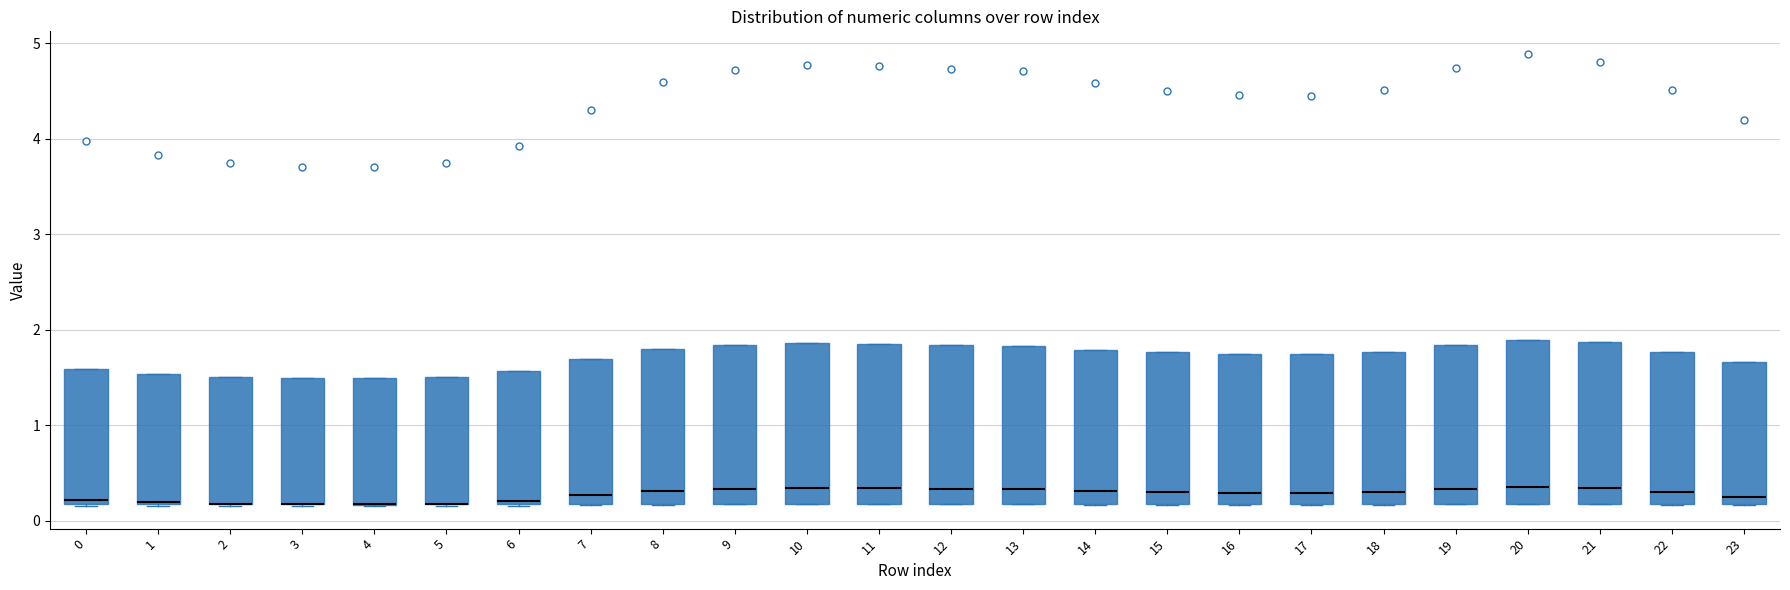

Reading left to right, transcribe this box plot: for each box, give where its median line is, the range the box spans, and where its two whiskers end, as read against the y-axis. The values are not printed on the chart, so give them approximately, as read against the axis.

0: median 0.2 (just above the box's lower edge), box 0.2 to 1.6, whiskers 0.2 to 1.6
1: median 0.2 (drawn on the box's lower edge), box 0.2 to 1.5, whiskers 0.2 to 1.5
2: median 0.2 (drawn on the box's lower edge), box 0.2 to 1.5, whiskers 0.2 to 1.5
3: median 0.2 (drawn on the box's lower edge), box 0.2 to 1.5, whiskers 0.2 to 1.5
4: median 0.2 (drawn on the box's lower edge), box 0.2 to 1.5, whiskers 0.2 to 1.5
5: median 0.2 (drawn on the box's lower edge), box 0.2 to 1.5, whiskers 0.2 to 1.5
6: median 0.2 (just above the box's lower edge), box 0.2 to 1.6, whiskers 0.2 to 1.6
7: median 0.3, box 0.2 to 1.7, whiskers 0.2 to 1.7
8: median 0.3, box 0.2 to 1.8, whiskers 0.2 to 1.8
9: median 0.3, box 0.2 to 1.8, whiskers 0.2 to 1.8
10: median 0.3, box 0.2 to 1.9, whiskers 0.2 to 1.9
11: median 0.3, box 0.2 to 1.9, whiskers 0.2 to 1.9
12: median 0.3, box 0.2 to 1.8, whiskers 0.2 to 1.8
13: median 0.3, box 0.2 to 1.8, whiskers 0.2 to 1.8
14: median 0.3, box 0.2 to 1.8, whiskers 0.2 to 1.8
15: median 0.3, box 0.2 to 1.8, whiskers 0.2 to 1.8
16: median 0.3, box 0.2 to 1.8, whiskers 0.2 to 1.8
17: median 0.3, box 0.2 to 1.7, whiskers 0.2 to 1.7
18: median 0.3, box 0.2 to 1.8, whiskers 0.2 to 1.8
19: median 0.3, box 0.2 to 1.8, whiskers 0.2 to 1.8
20: median 0.4, box 0.2 to 1.9, whiskers 0.2 to 1.9
21: median 0.3, box 0.2 to 1.9, whiskers 0.2 to 1.9
22: median 0.3, box 0.2 to 1.8, whiskers 0.2 to 1.8
23: median 0.3, box 0.2 to 1.7, whiskers 0.2 to 1.7